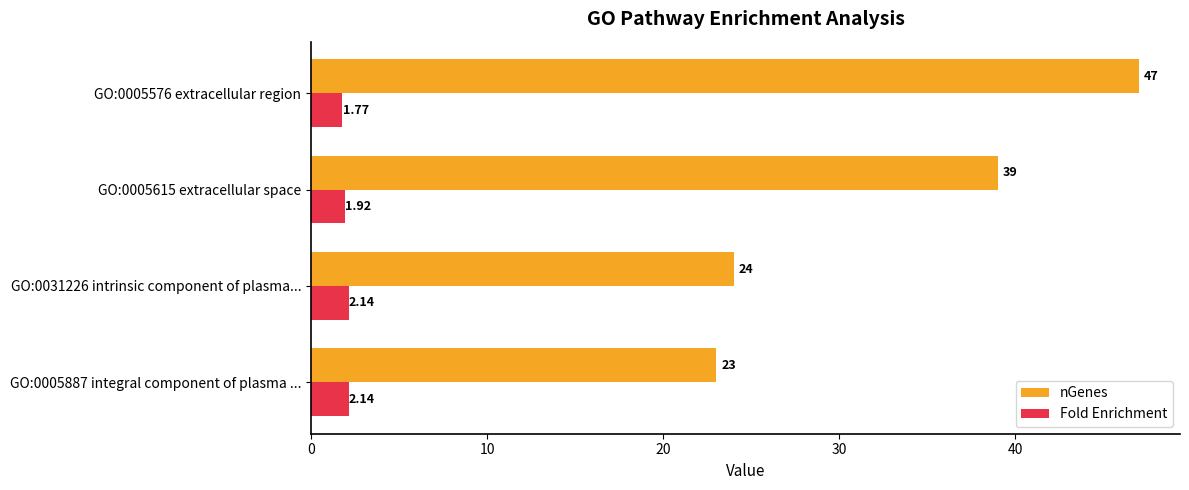

At which category is the sum across all series the highest?

GO:0005576 extracellular region